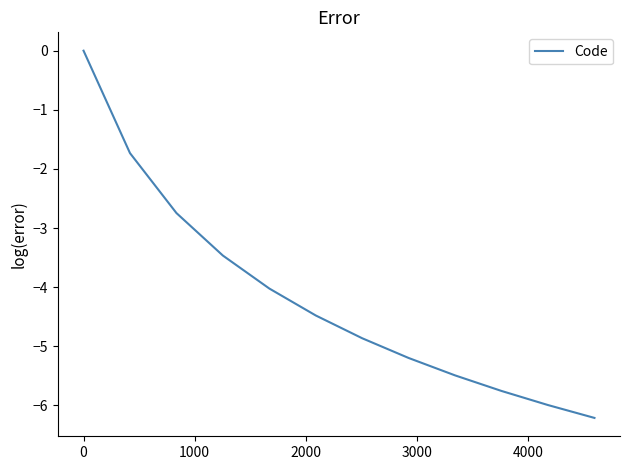

What is the minimum value shown in the chart?

-6.2